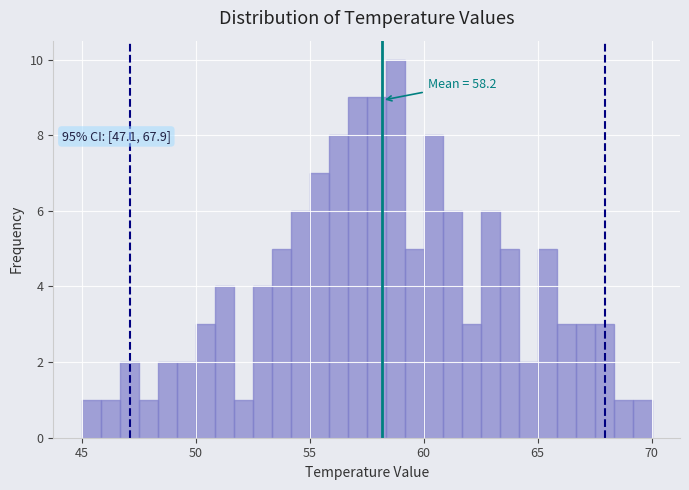

Read against the x-axis, roughly where is the centre of the tallest bar?

59.0